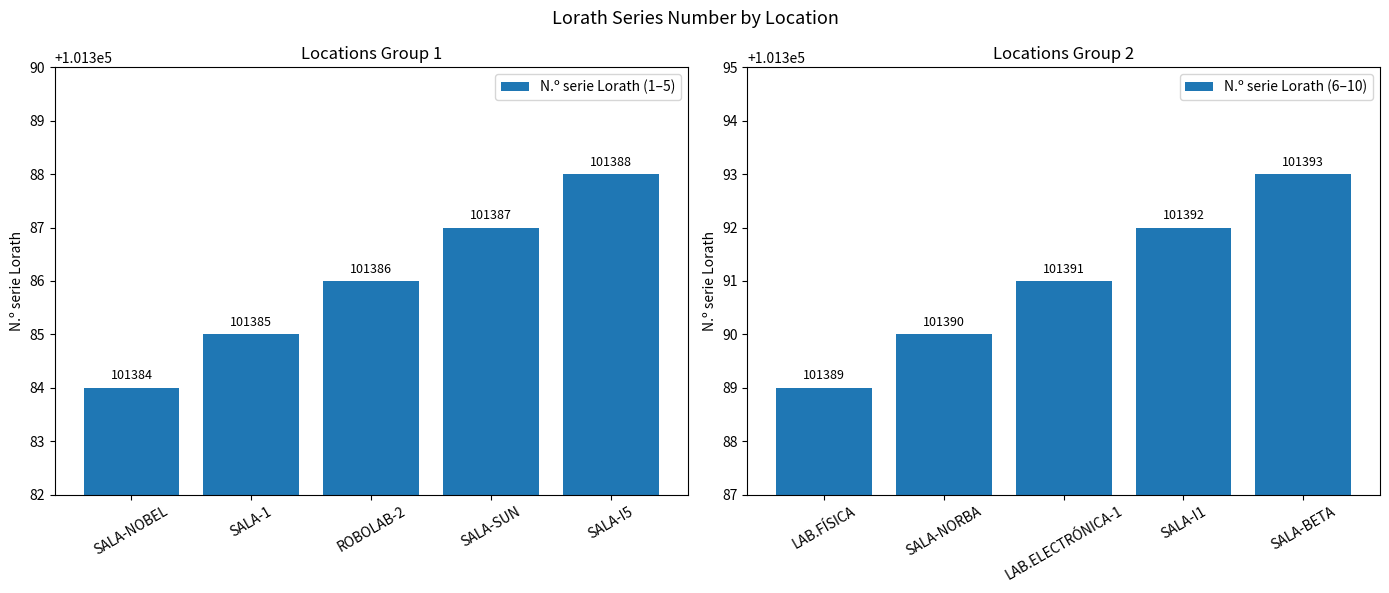

Reading left to right, list all the values displayed in this chart.

N.º serie Lorath (1–5): SALA-NOBEL=101384	SALA-1=101385	ROBOLAB-2=101386	SALA-SUN=101387	SALA-I5=101388
N.º serie Lorath (6–10): LAB.FÍSICA=101389	SALA-NORBA=101390	LAB.ELECTRÓNICA-1=101391	SALA-I1=101392	SALA-BETA=101393